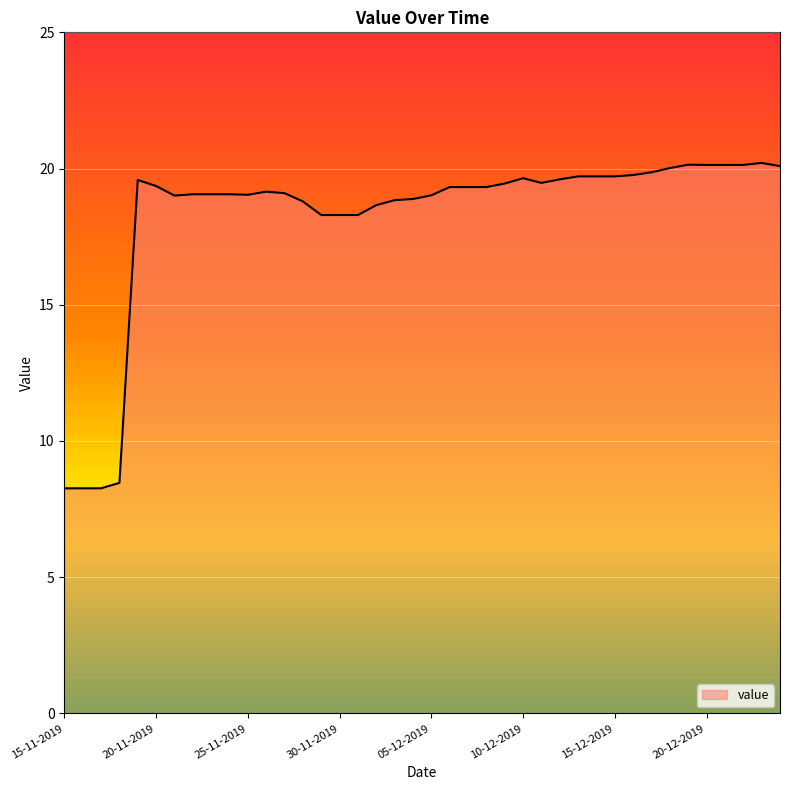

What is the maximum value shown in the chart?

20.2